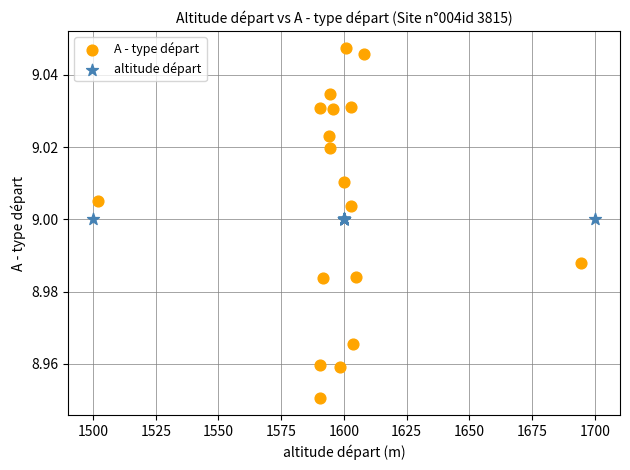

Which series reaches the maximum Y coordinate?

A - type départ